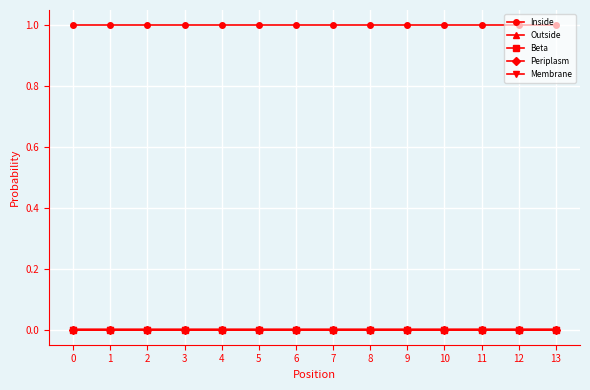

Count the Outside values in the range 0 to 1.

14